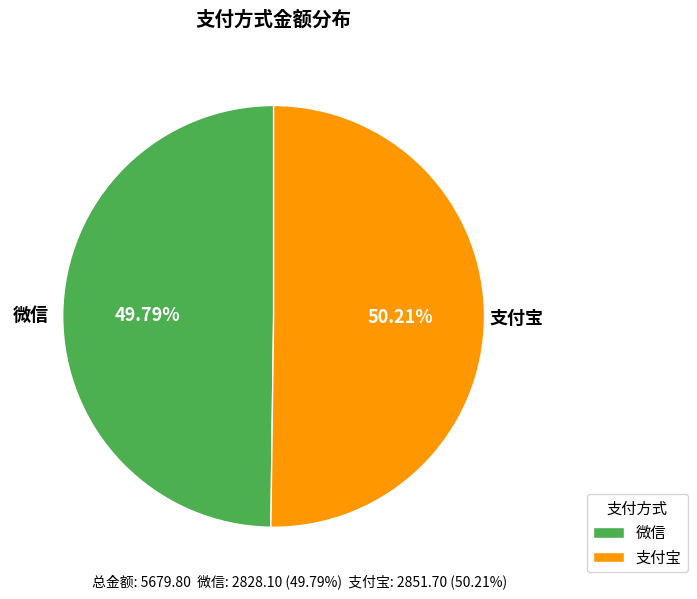

Combined, do 微信 and 支付宝 account for over 50%?

Yes